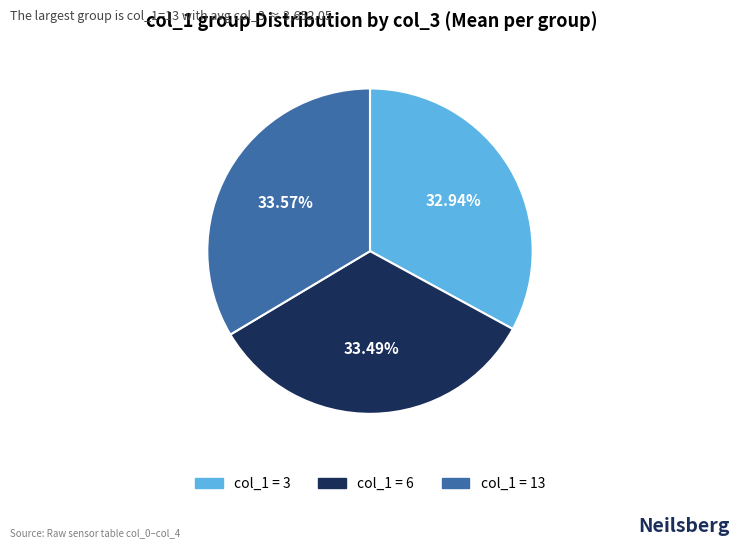

Is there a majority slice in this chart?

No